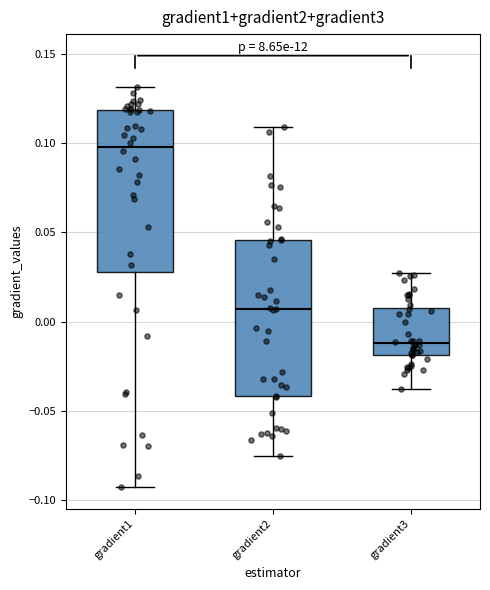

Reading left to right, read every box against the y-axis: the position of its median line, the range the box covers, and the ends of its whiskers. The values are not printed on the chart, so give them approximately, as read against the axis.

gradient1: median 0.100, box 0.030 to 0.120, whiskers -0.095 to 0.130
gradient2: median 0.005, box -0.040 to 0.045, whiskers -0.075 to 0.110
gradient3: median -0.010, box -0.020 to 0.010, whiskers -0.040 to 0.030